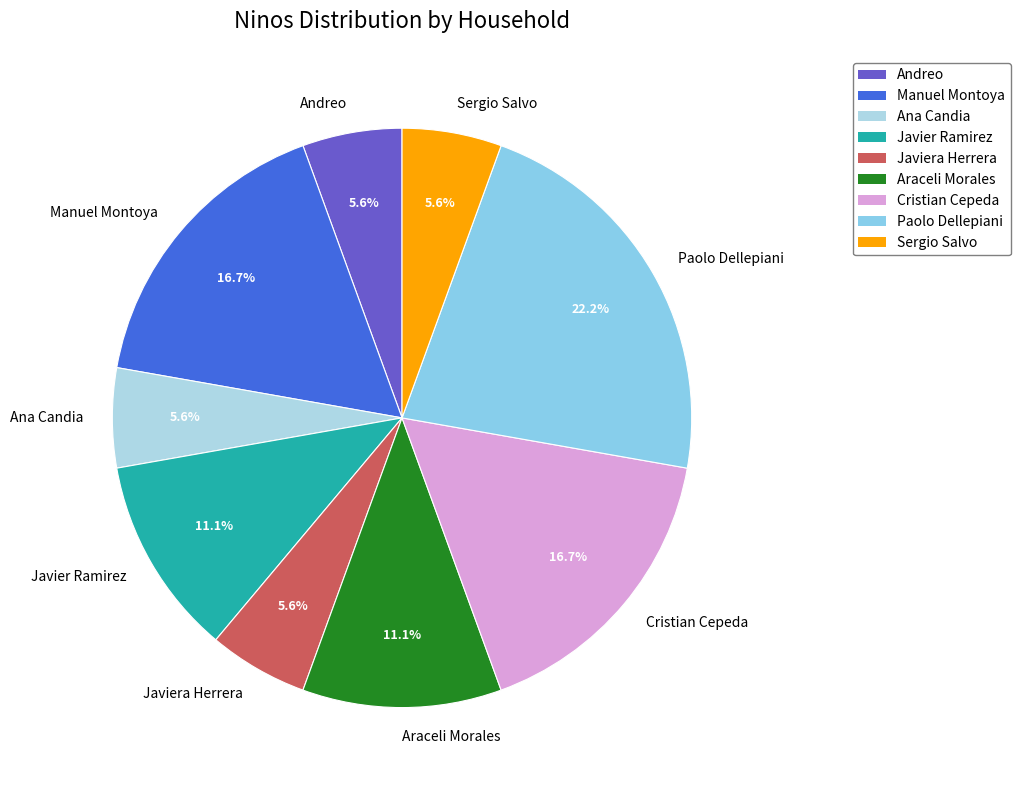

Is the sum of Araceli Morales and Paolo Dellepiani greater than half?

No